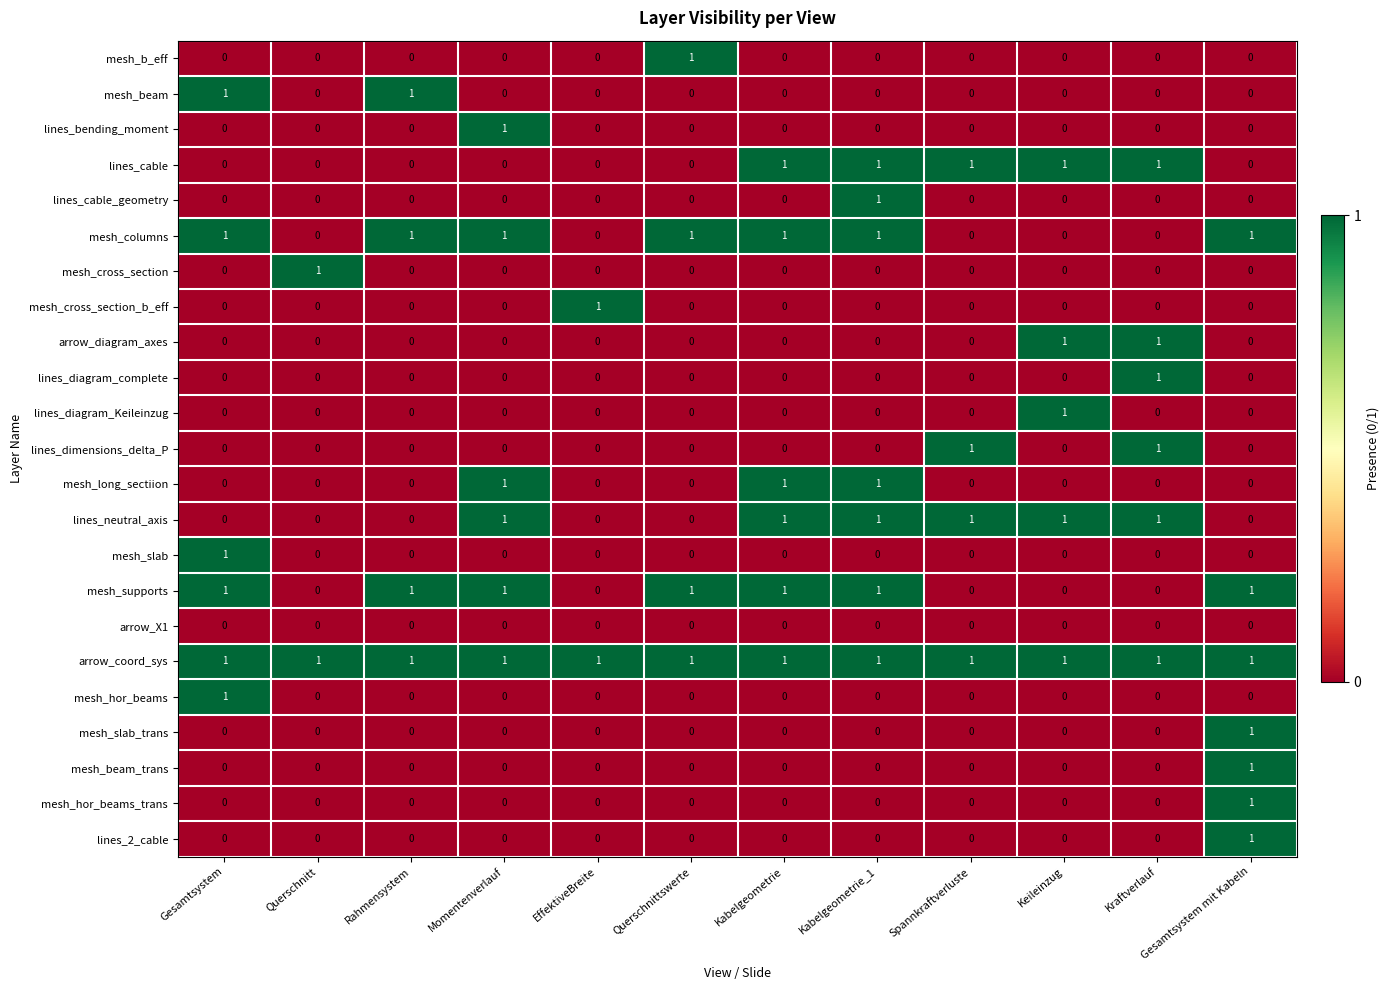

The lines_diagram_Keileinzug series shows 0 at Querschnitt. True or false?

True